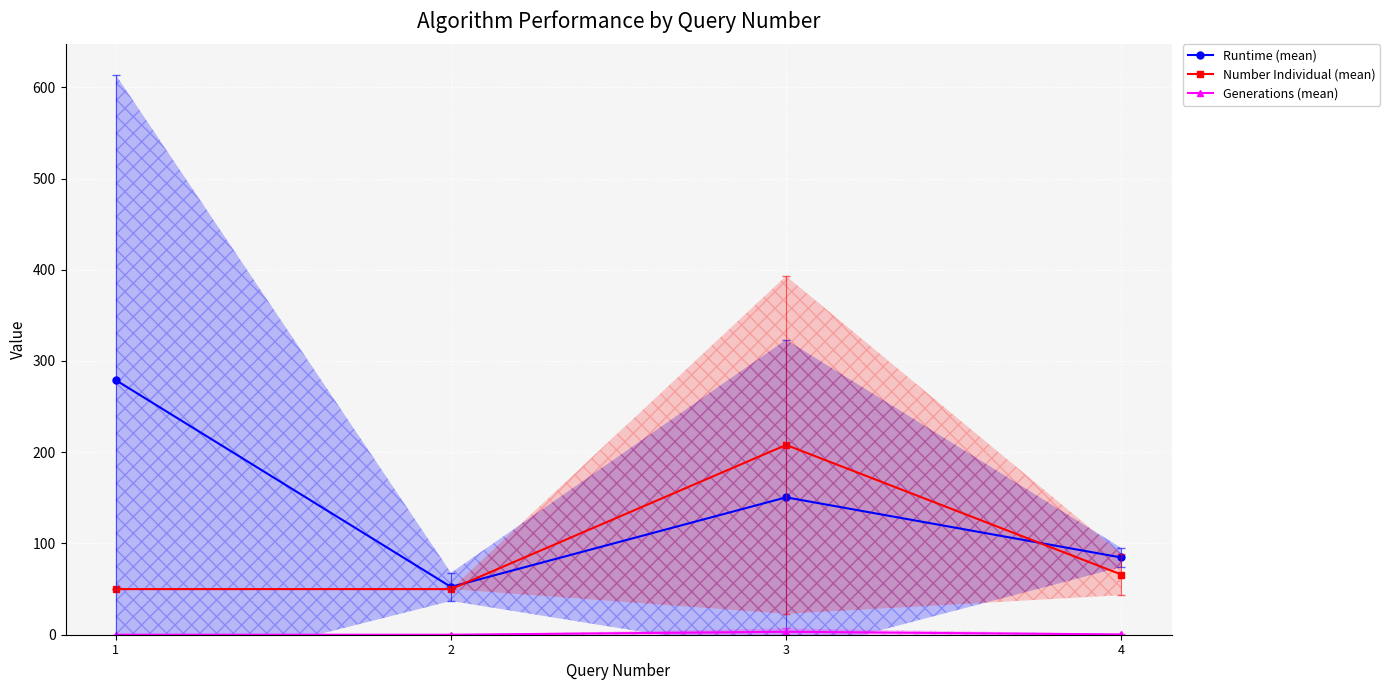

True or false: Number Individual (mean) has more than 1 points higher than both neighbors.

False